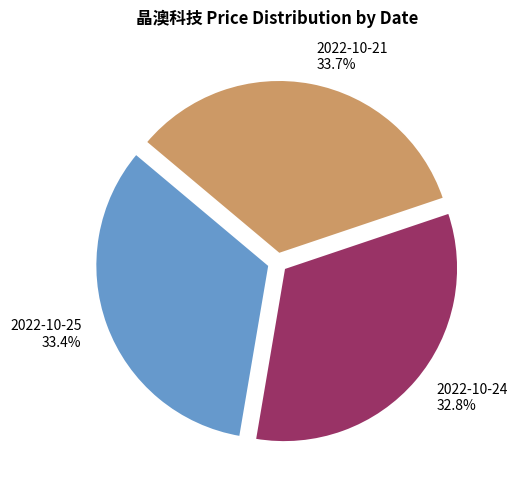

True or false: 2022-10-24 accounts for 33% of the total.

True